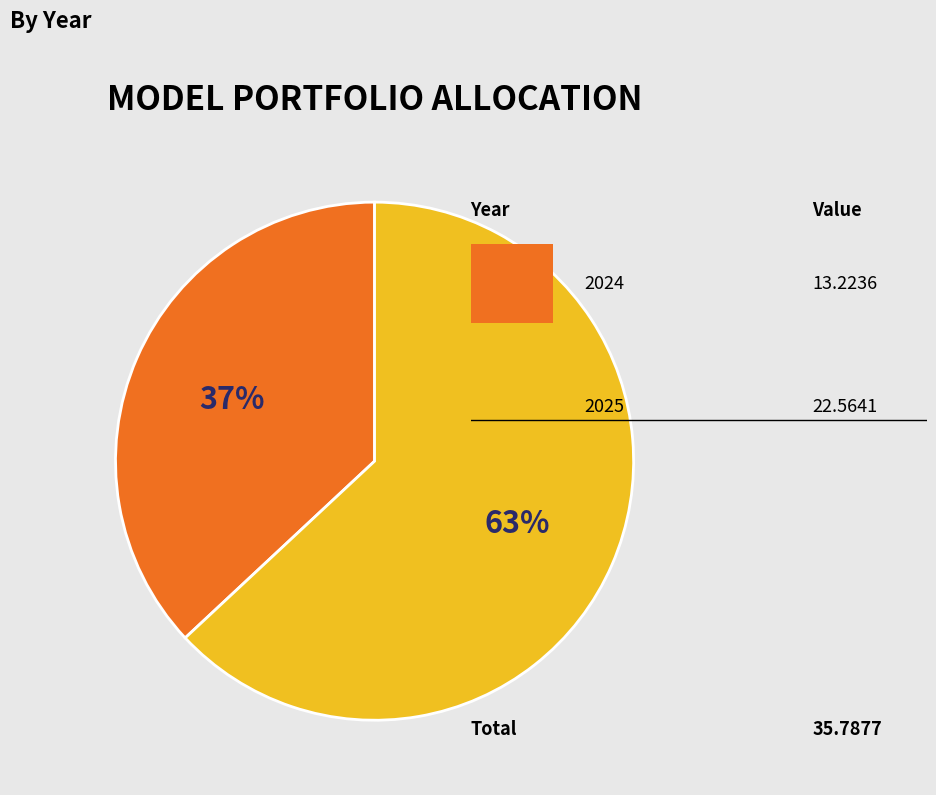

To the nearest percent, what is the difference between the largest and smallest slice percentages?

26%